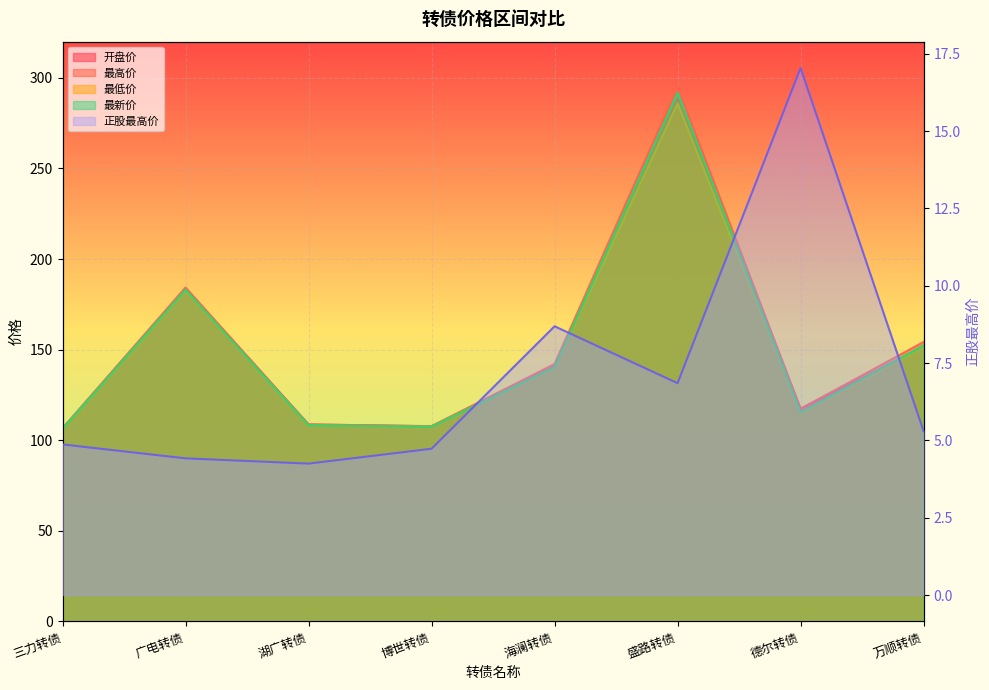

How many interior local valleys does the 开盘价 series have?

2